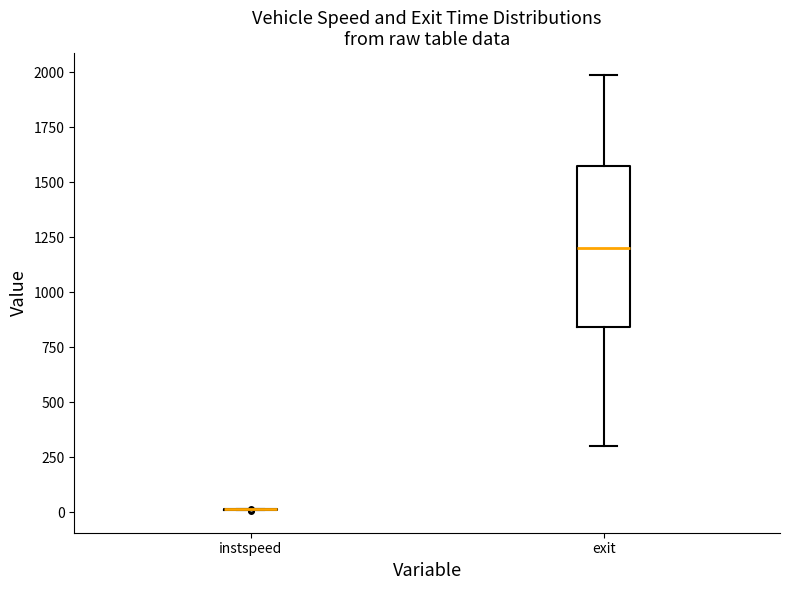

Which box is the tallest, from its lower edge to its upper edge?

exit